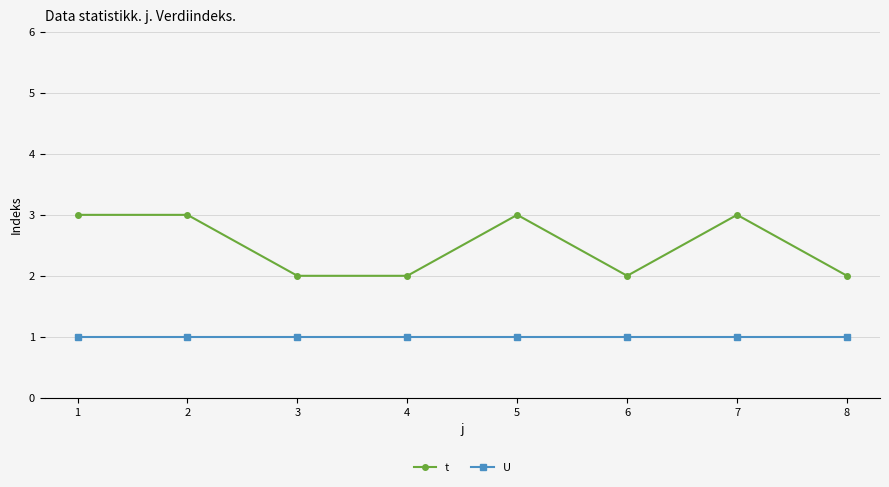

Reading left to right, list all the values displayed in this chart.

t: 3	3	2	2	3	2	3	2
U: 1	1	1	1	1	1	1	1